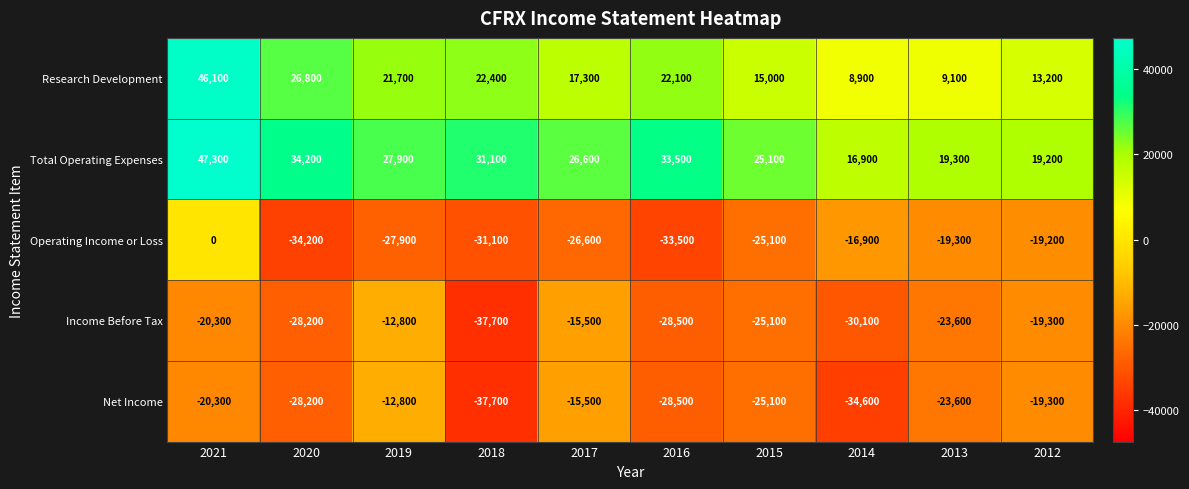

Between 2015 and 2014, which series saw the biggest shift?

Net Income